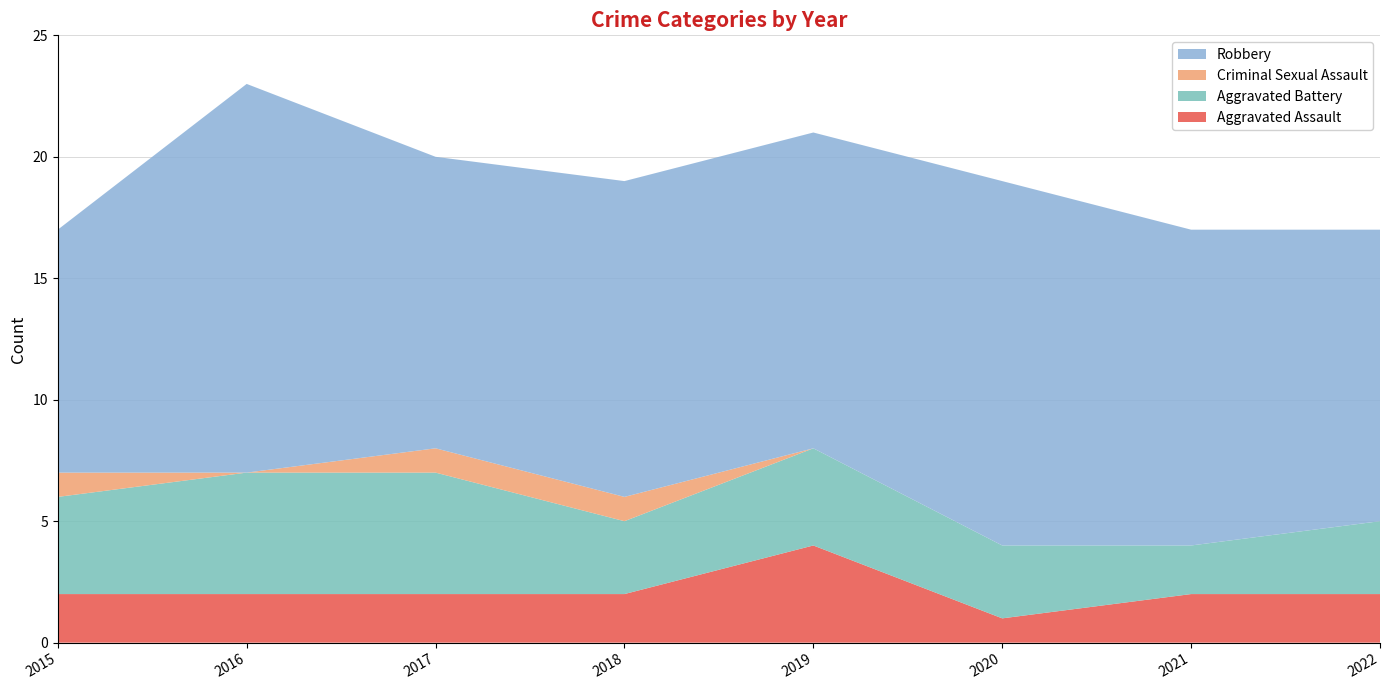

Reading right to left, what are all the values shown in this chart?

Aggravated Assault: 2022=2	2021=2	2020=1	2019=4	2018=2	2017=2	2016=2	2015=2
Aggravated Battery: 2022=3	2021=2	2020=3	2019=4	2018=3	2017=5	2016=5	2015=4
Criminal Sexual Assault: 2022=0	2021=0	2020=0	2019=0	2018=1	2017=1	2016=0	2015=1
Robbery: 2022=12	2021=13	2020=15	2019=13	2018=13	2017=12	2016=16	2015=10